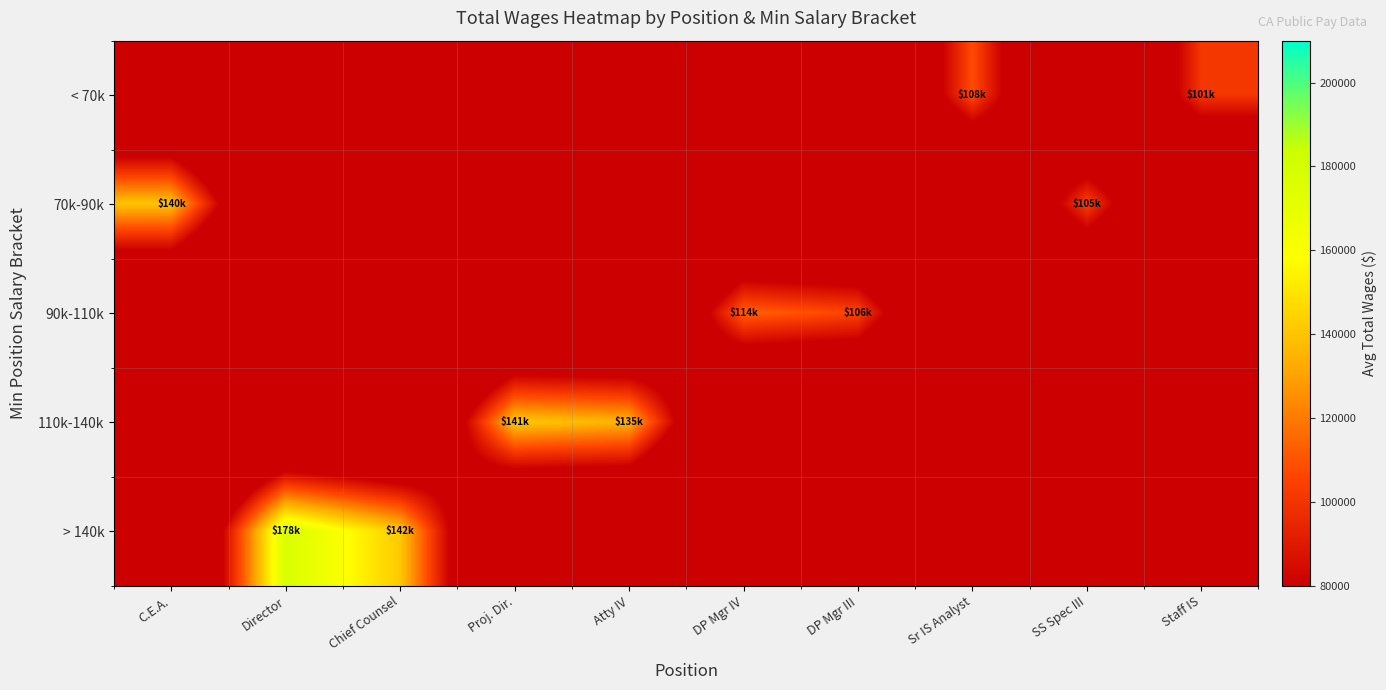

What is the greatest value displayed?

177534.0